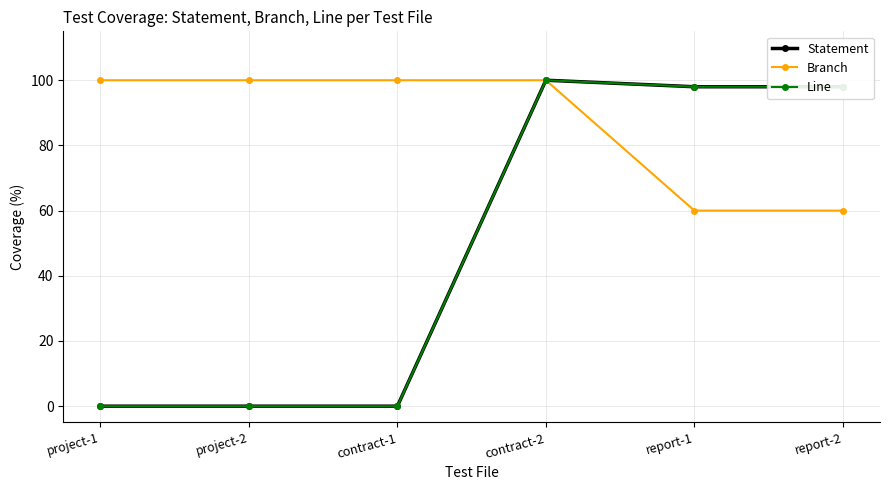

True or false: Statement has more than 2 interior local peaks.

False